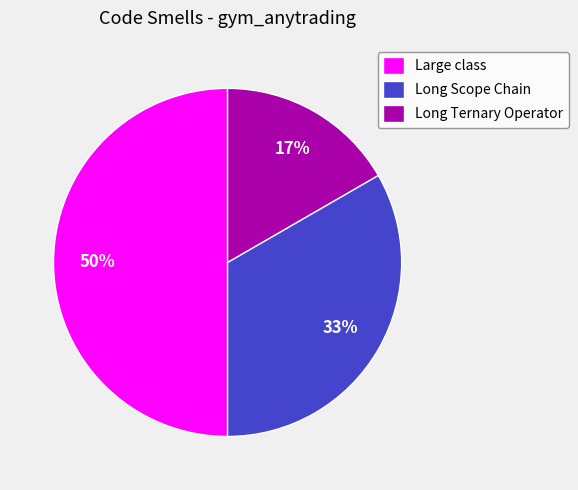

Which slice is the smallest?

Long Ternary Operator